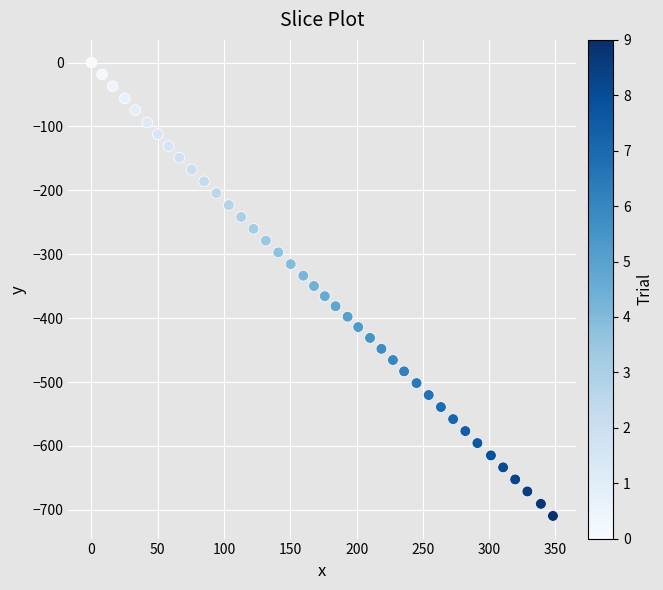

What is the range of X values (max minus min)?

348.1